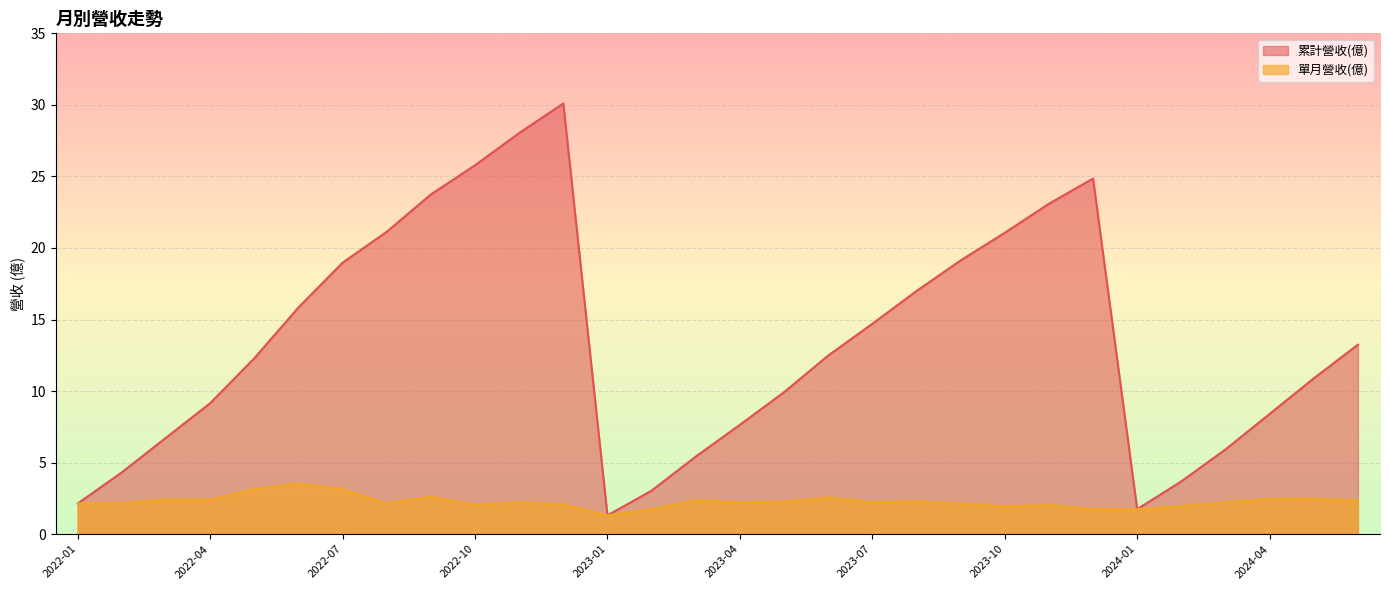

How many categories are shown in the chart?

30